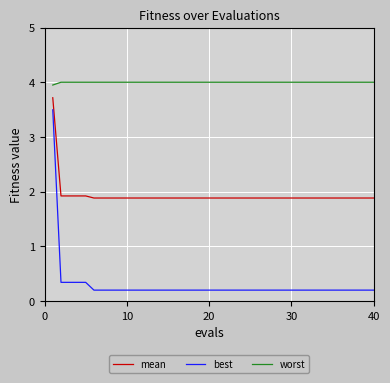

Which series has the largest total across all categories?

worst